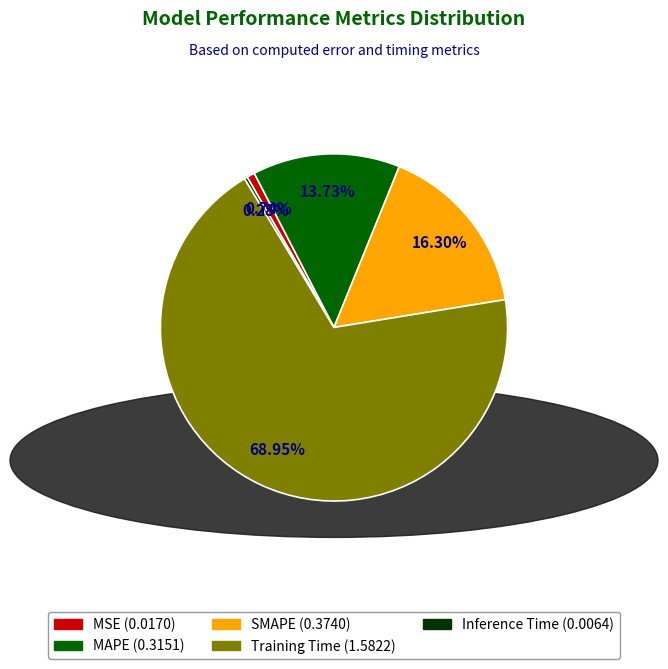

Which has a higher value, Training Time or MAPE?

Training Time